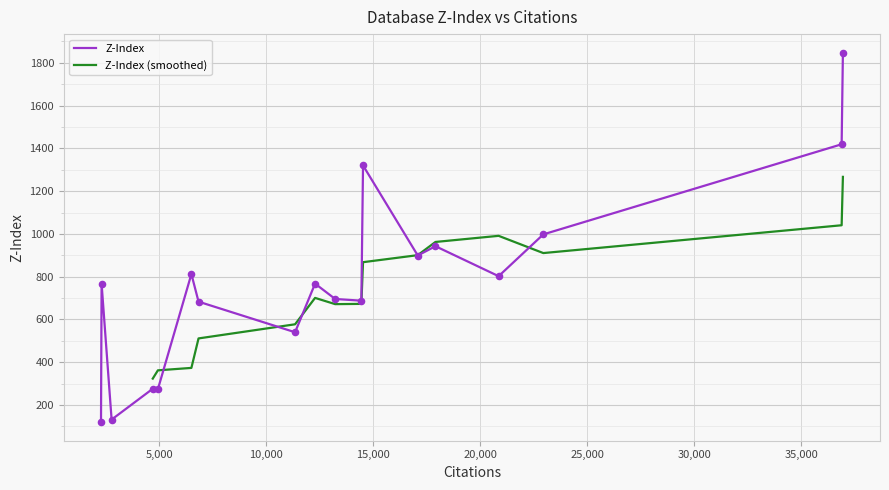

What is the minimum value for Z-Index?

119.6